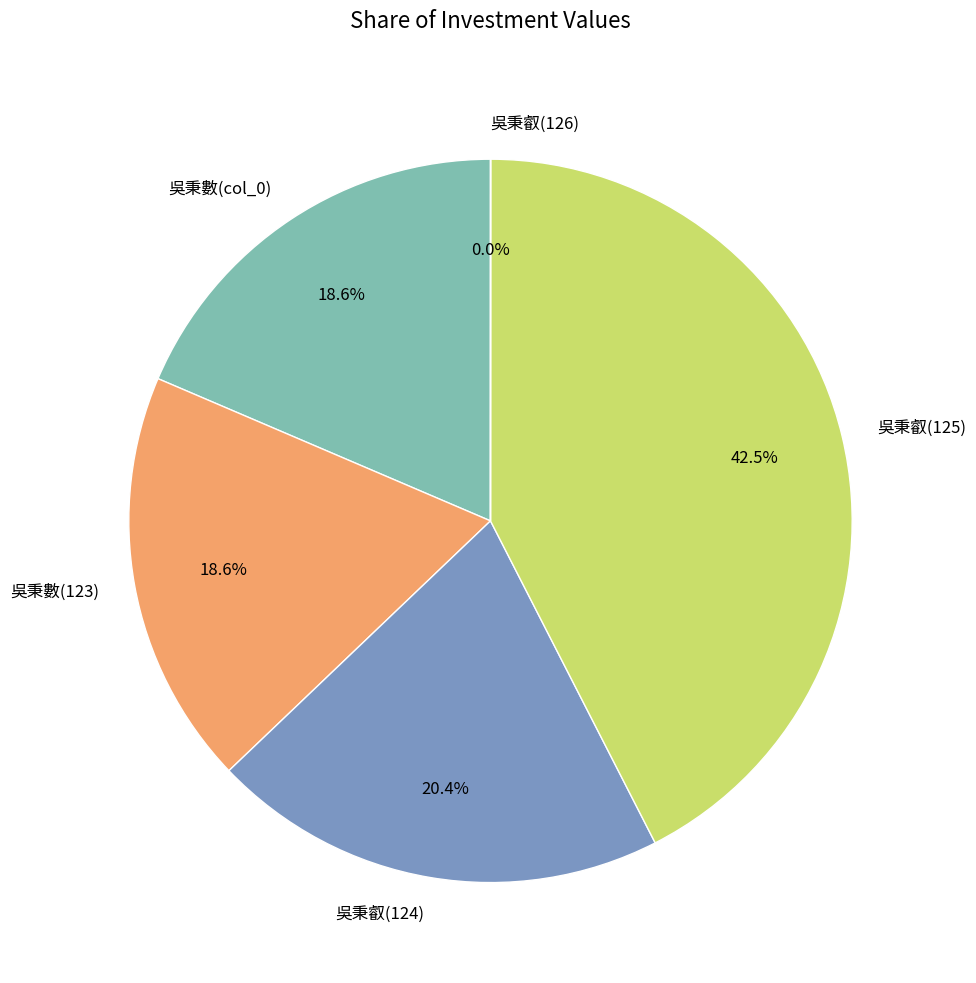

Approximately how many times larger is the value at 吳秉數(col_0) compared to 吳秉叡(125)?

0.4